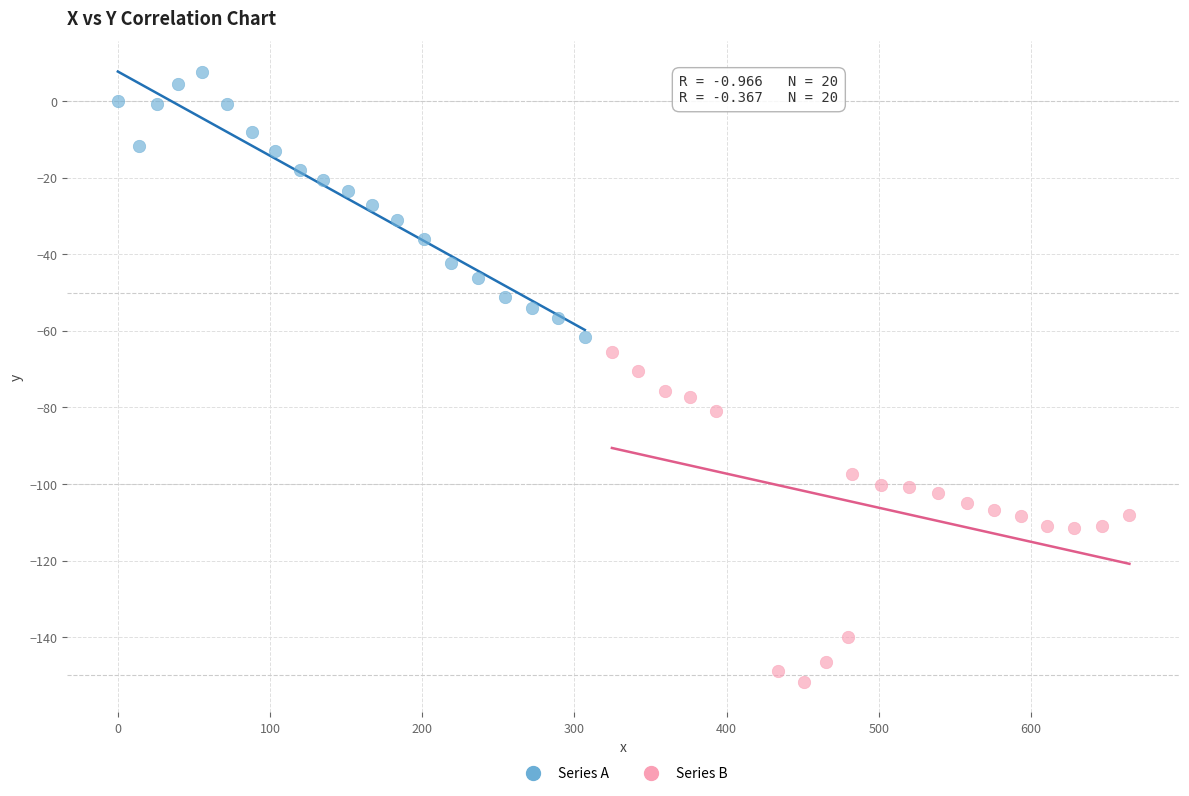

Which series has the widest spread of Y values?

Series B